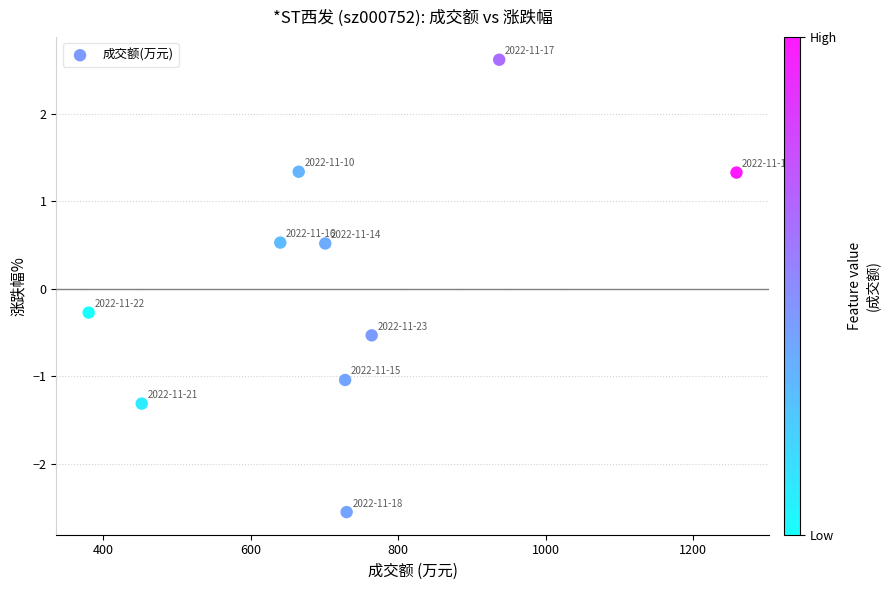

What Y value in the scatter plot is closest to 0?

-0.3